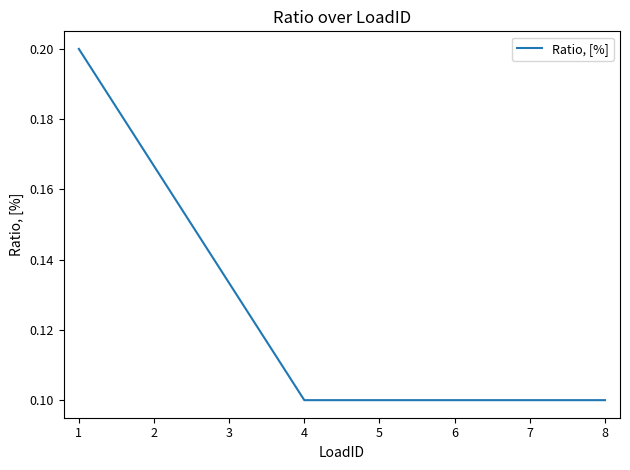

Is this an area chart (filled region under the line)?

No